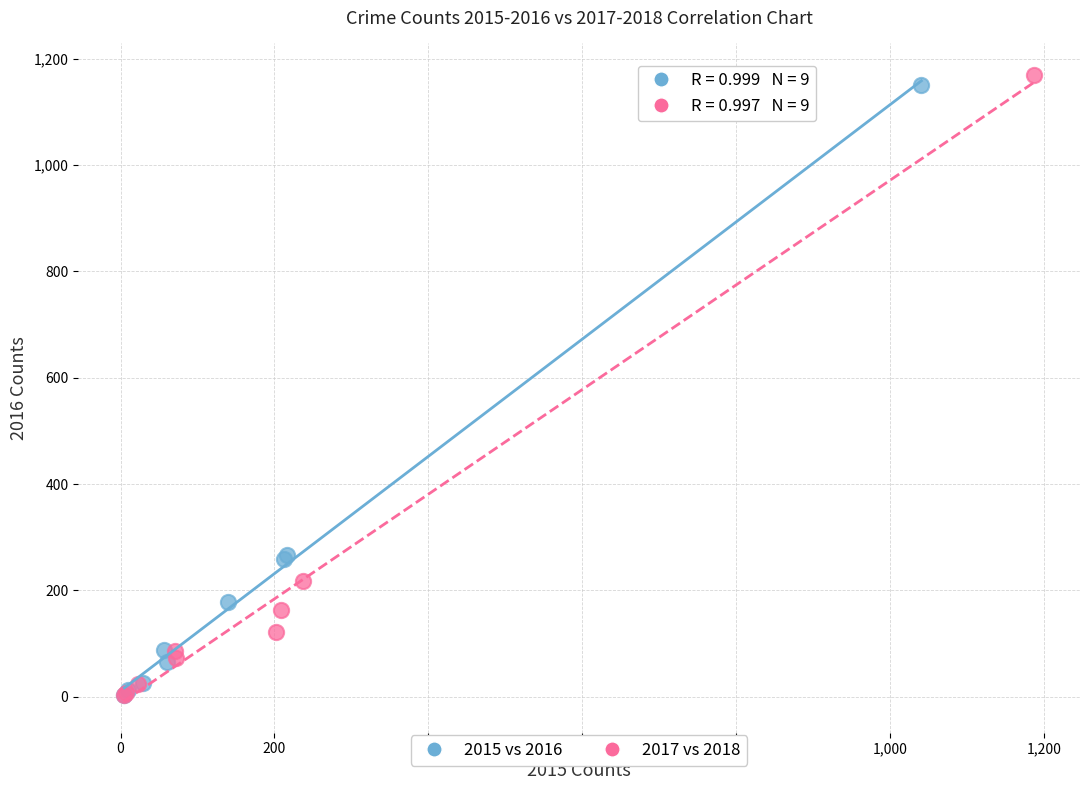

Which series has the widest spread of Y values?

2017 vs 2018